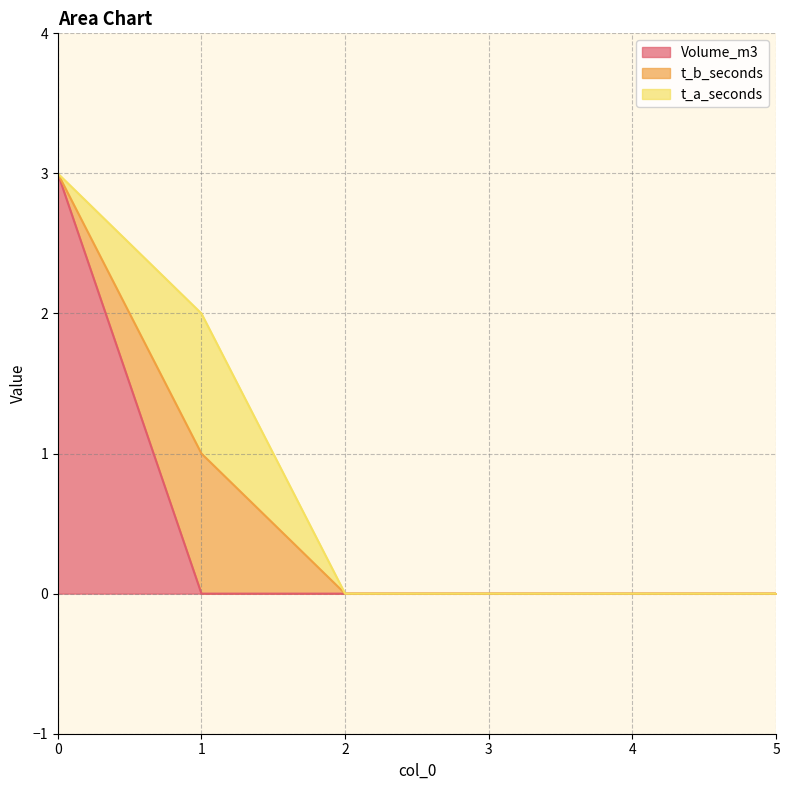

Count the Volume_m3 values in the range 0 to 1.

5